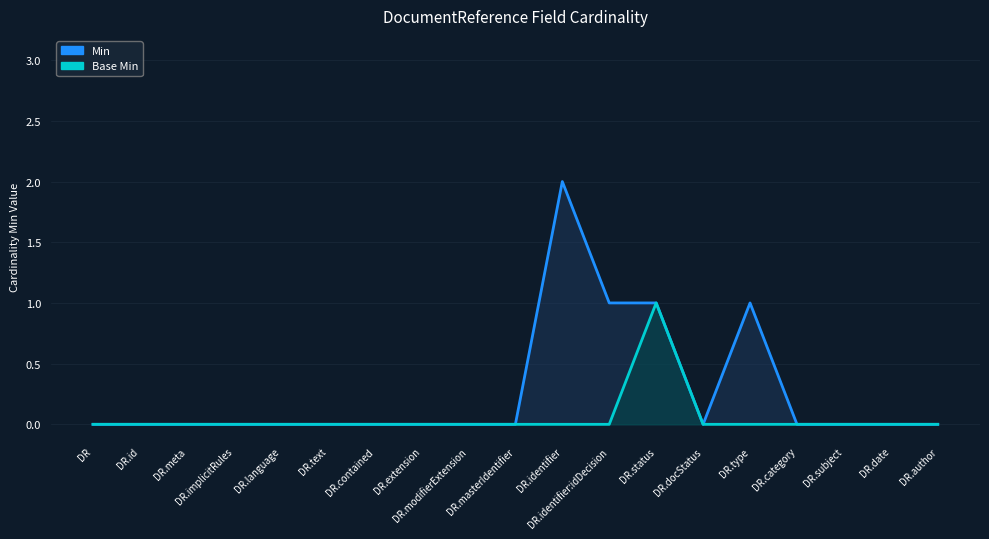

At which label does Min reach its peak?

DR.identifier